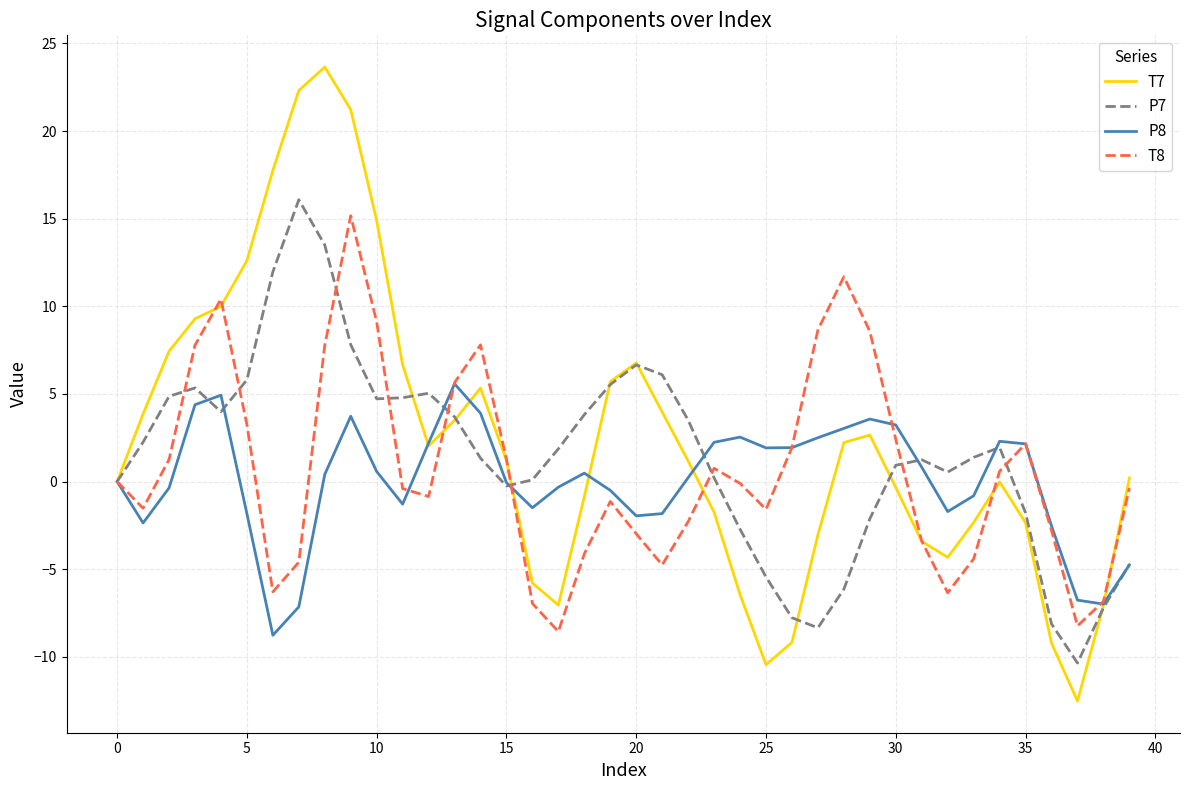

What is the maximum value for T7?

23.7